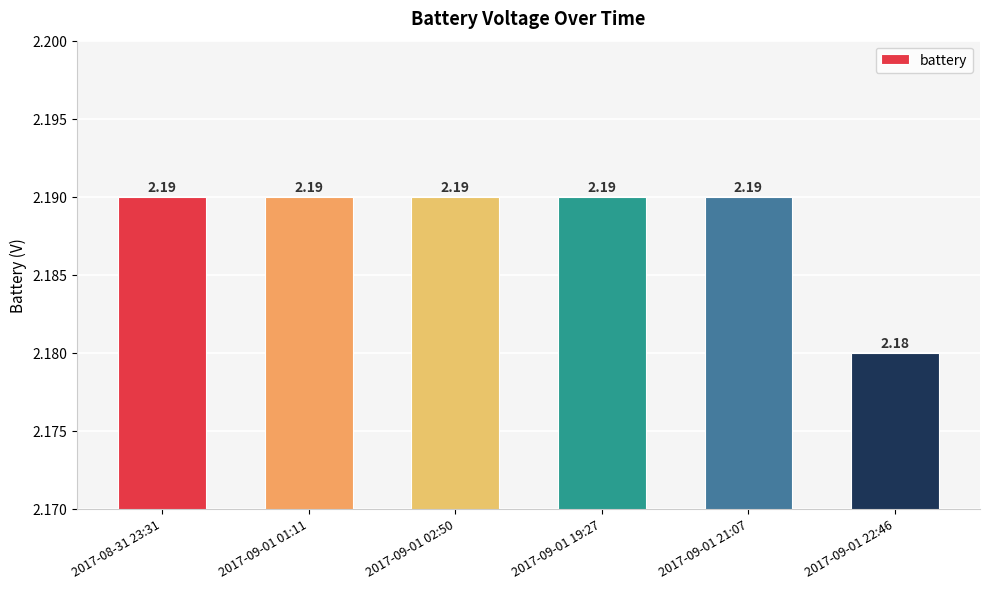

Where is the data nearest to the value 2?

2017-09-01 22:46